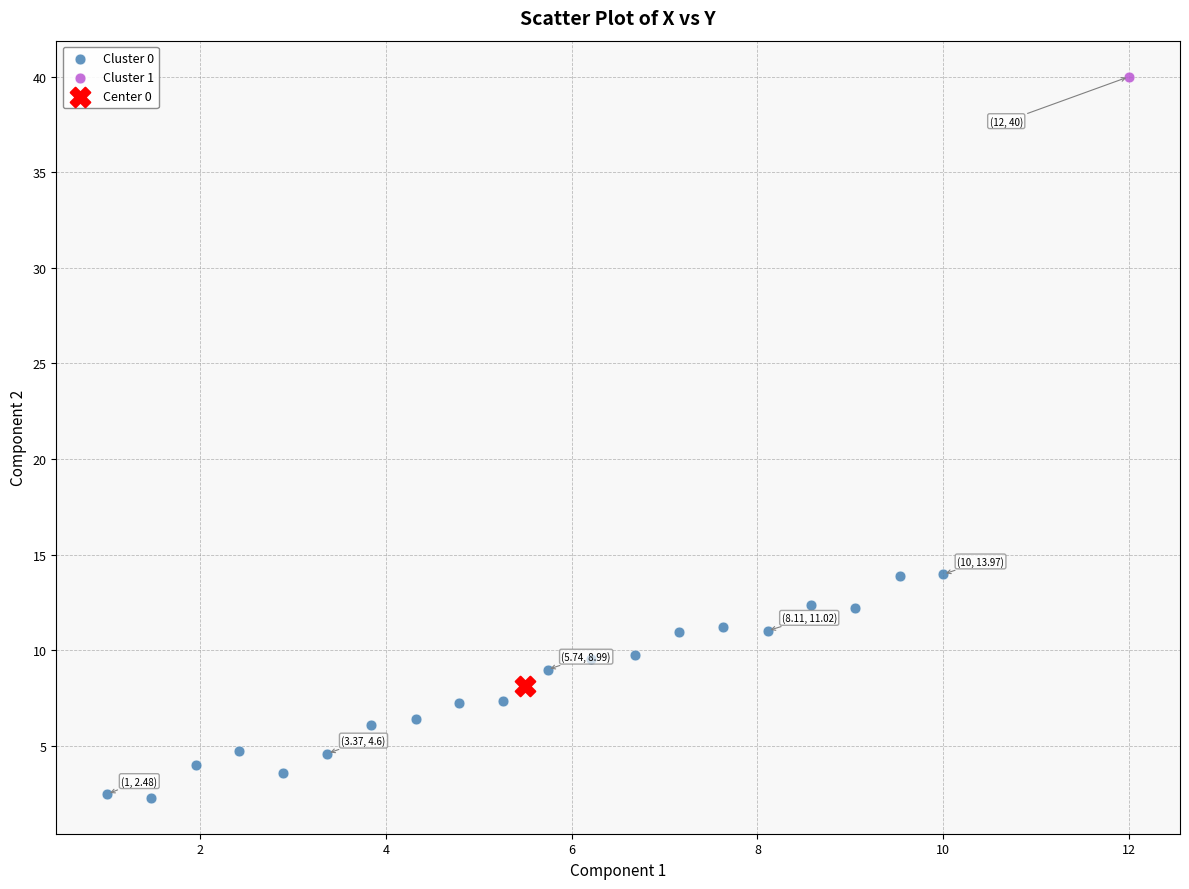

What are all the series names shown in the legend?

Cluster 0, Cluster 1, Center 0